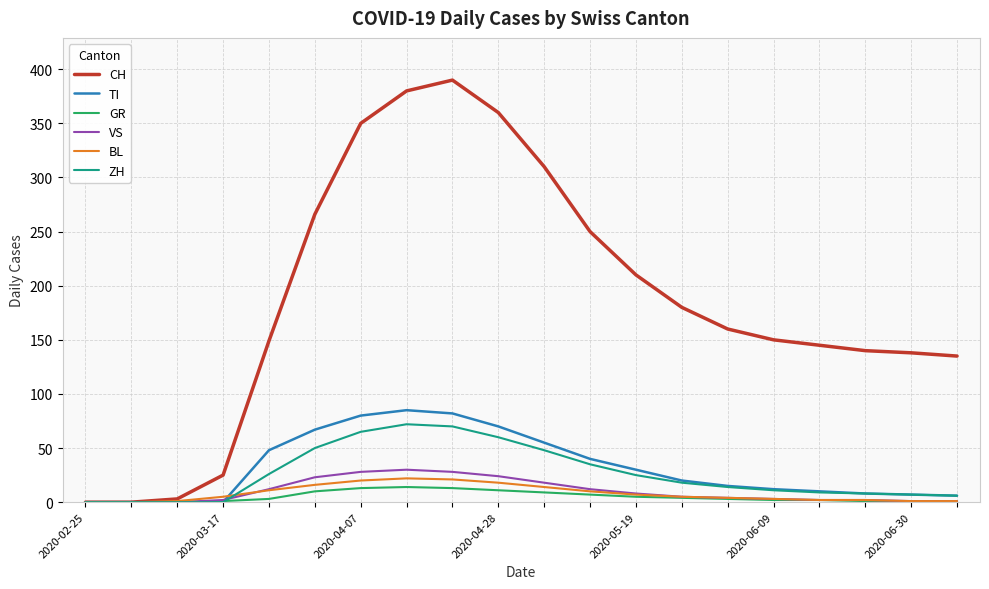

What is the maximum value shown in the chart?

390